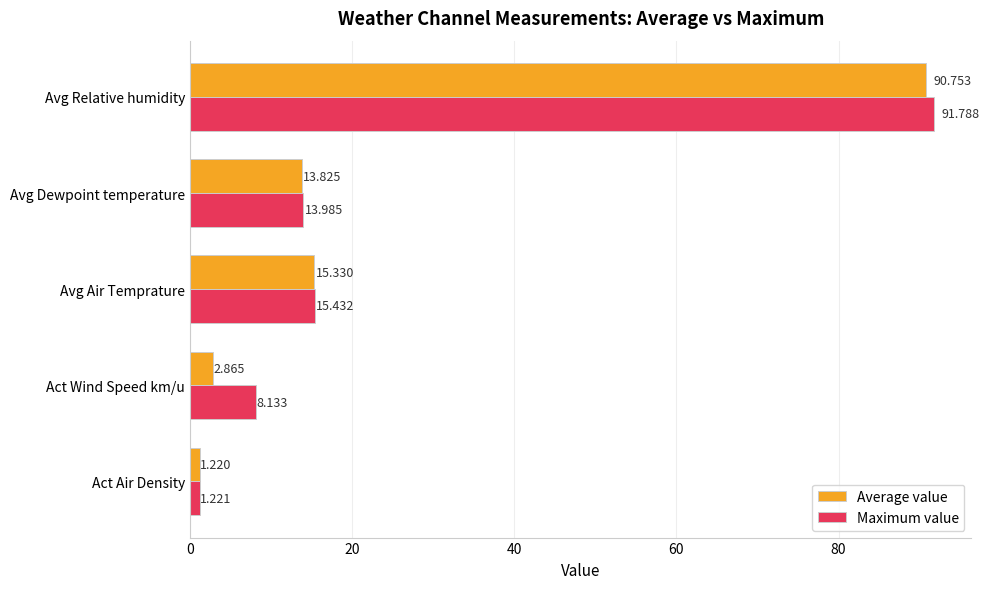

Which series has the largest range (max minus min)?

Maximum value